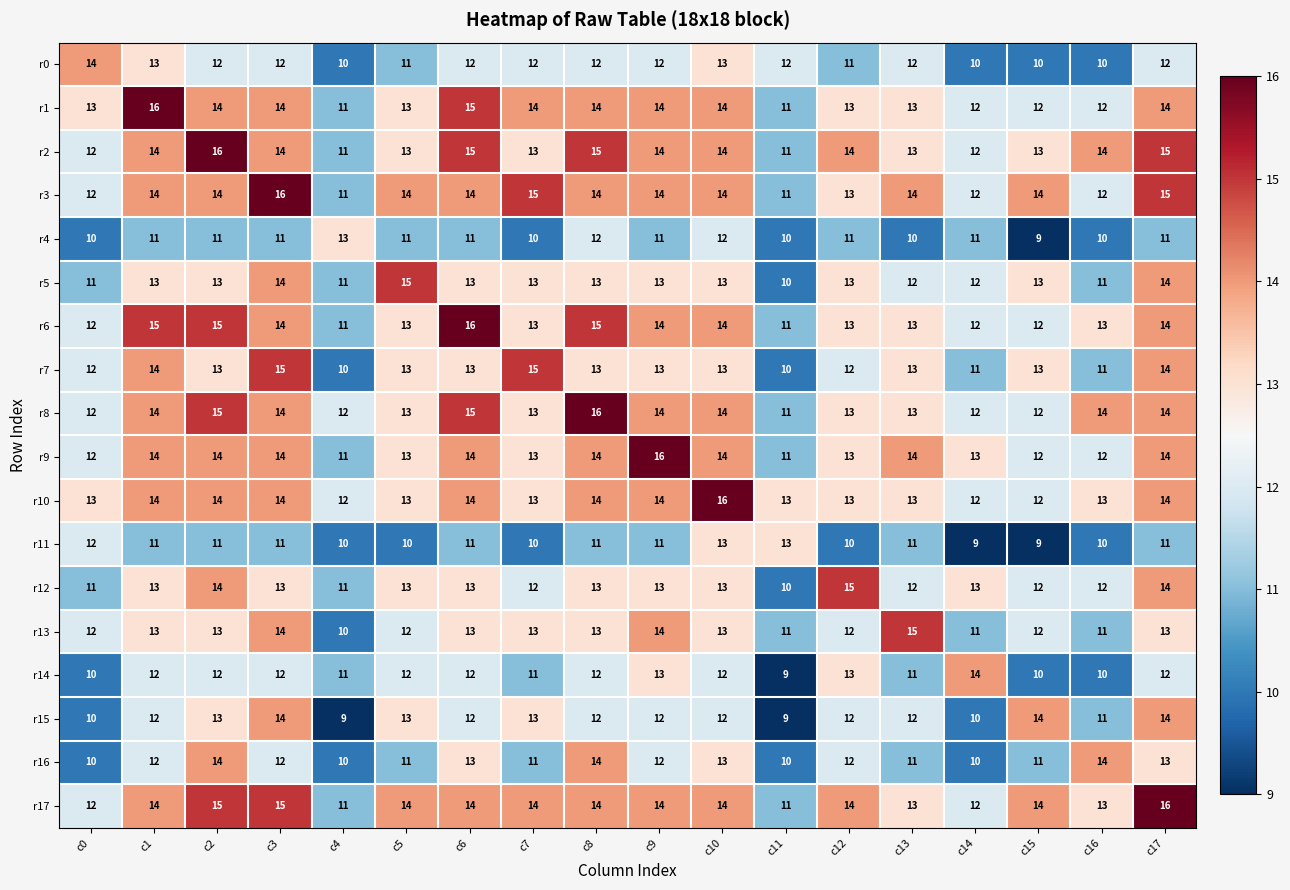

The value of r11 at c11 is 17. True or false?

False